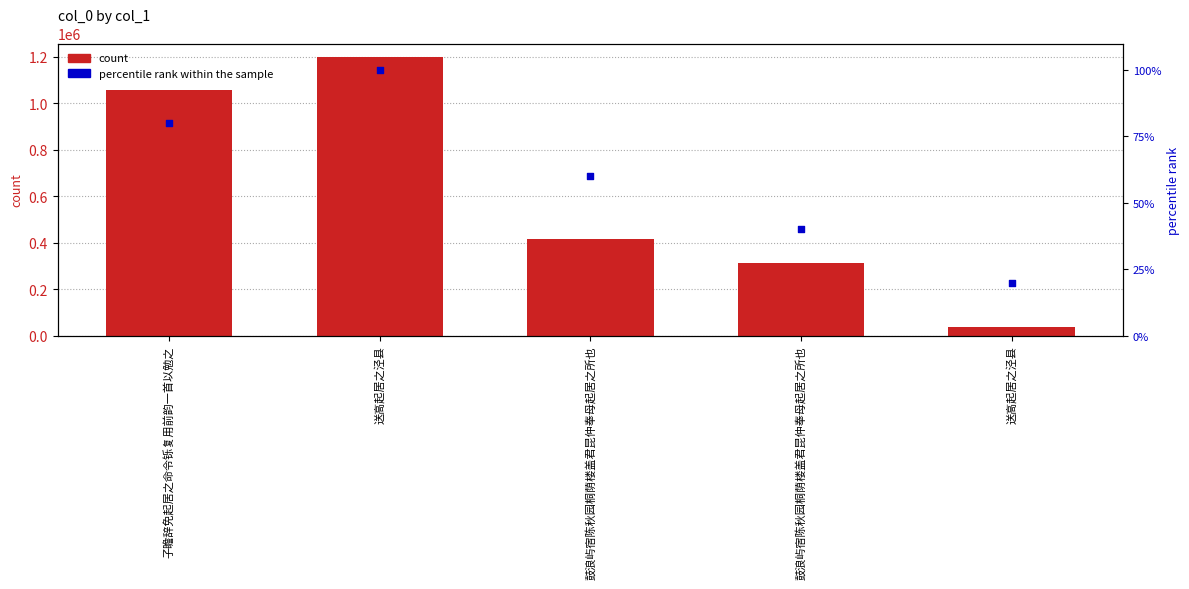

Which series contains the highest Y value?

count